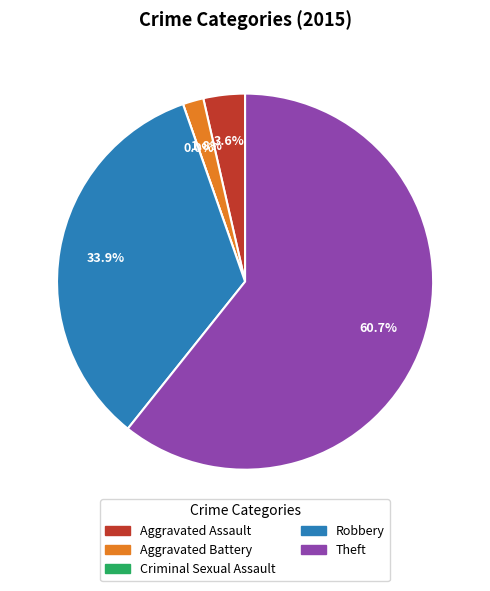

Approximately how many times larger is the value at Aggravated Battery compared to Aggravated Assault?

0.5